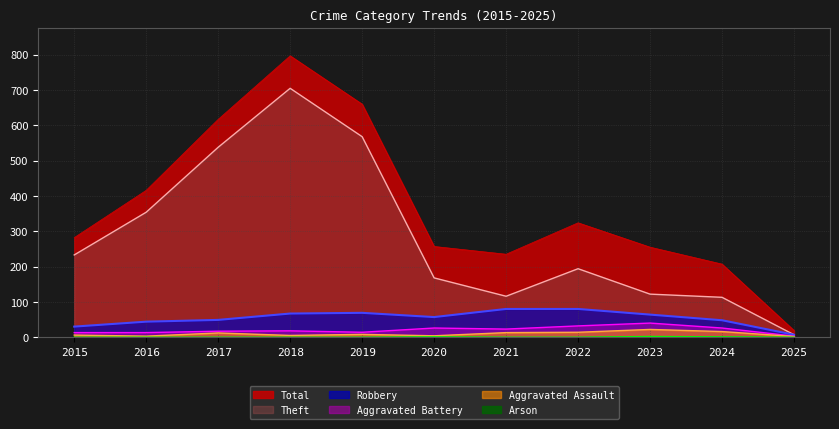

True or false: Aggravated Assault and Robbery intersect in this chart.

False